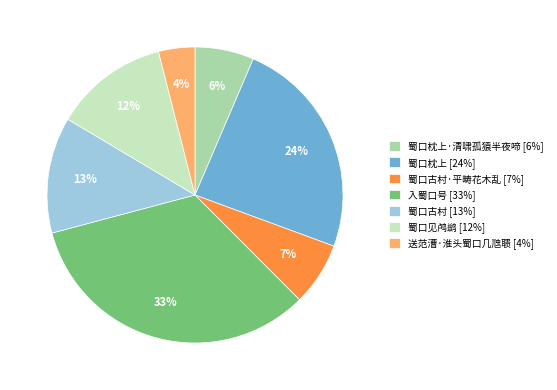

Which has a higher value, 送范漕·淮头蜀口几虺聩 [4%] or 蜀口见鸬鹚 [12%]?

蜀口见鸬鹚 [12%]